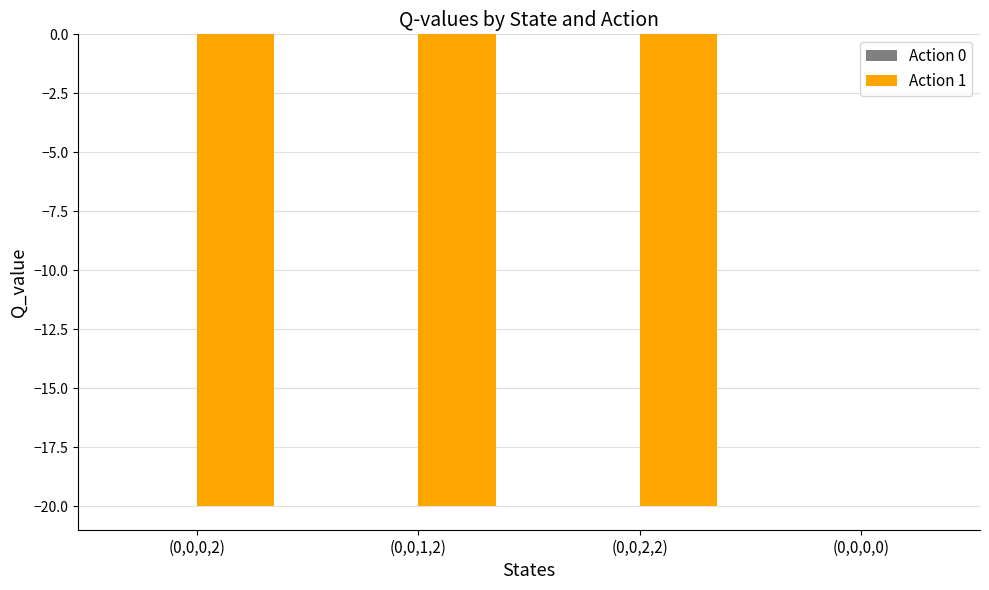

Does the chart contain stacked bars?

No